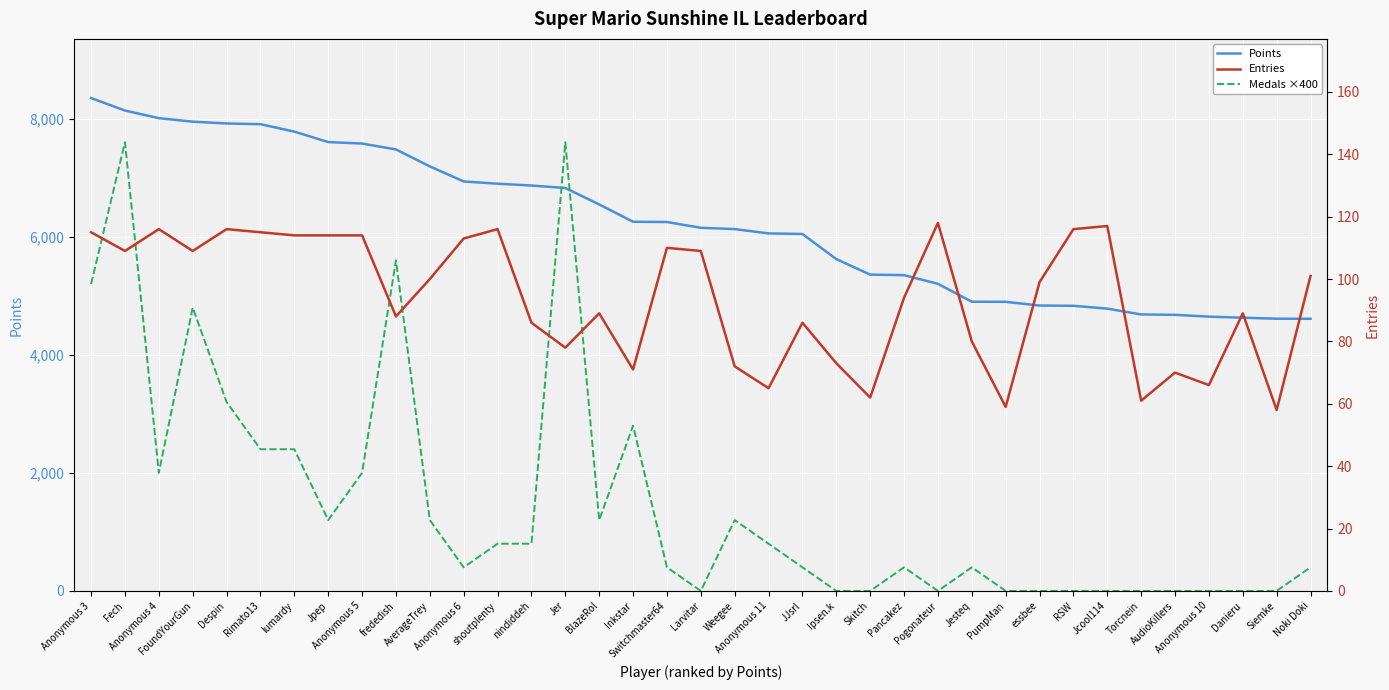

What is the difference between the Medals ×400 values at AudioKillers and Anonymous 4?

2000